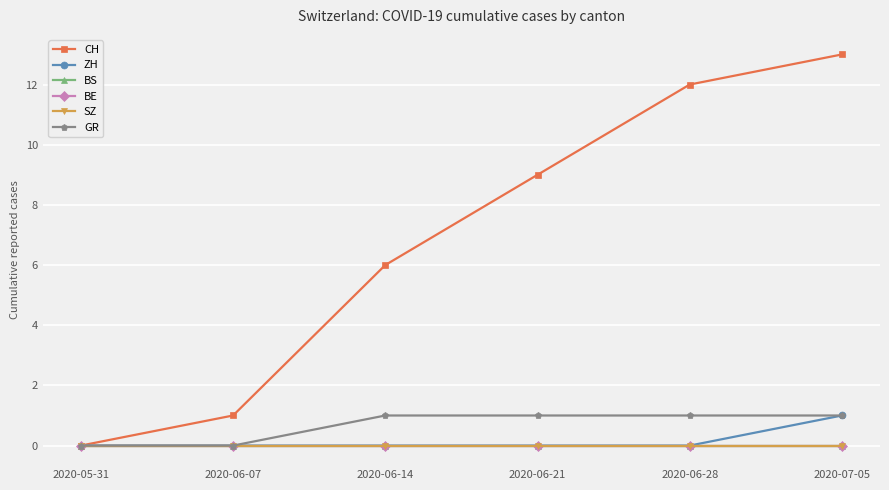

Is this an area chart (filled region under the line)?

No